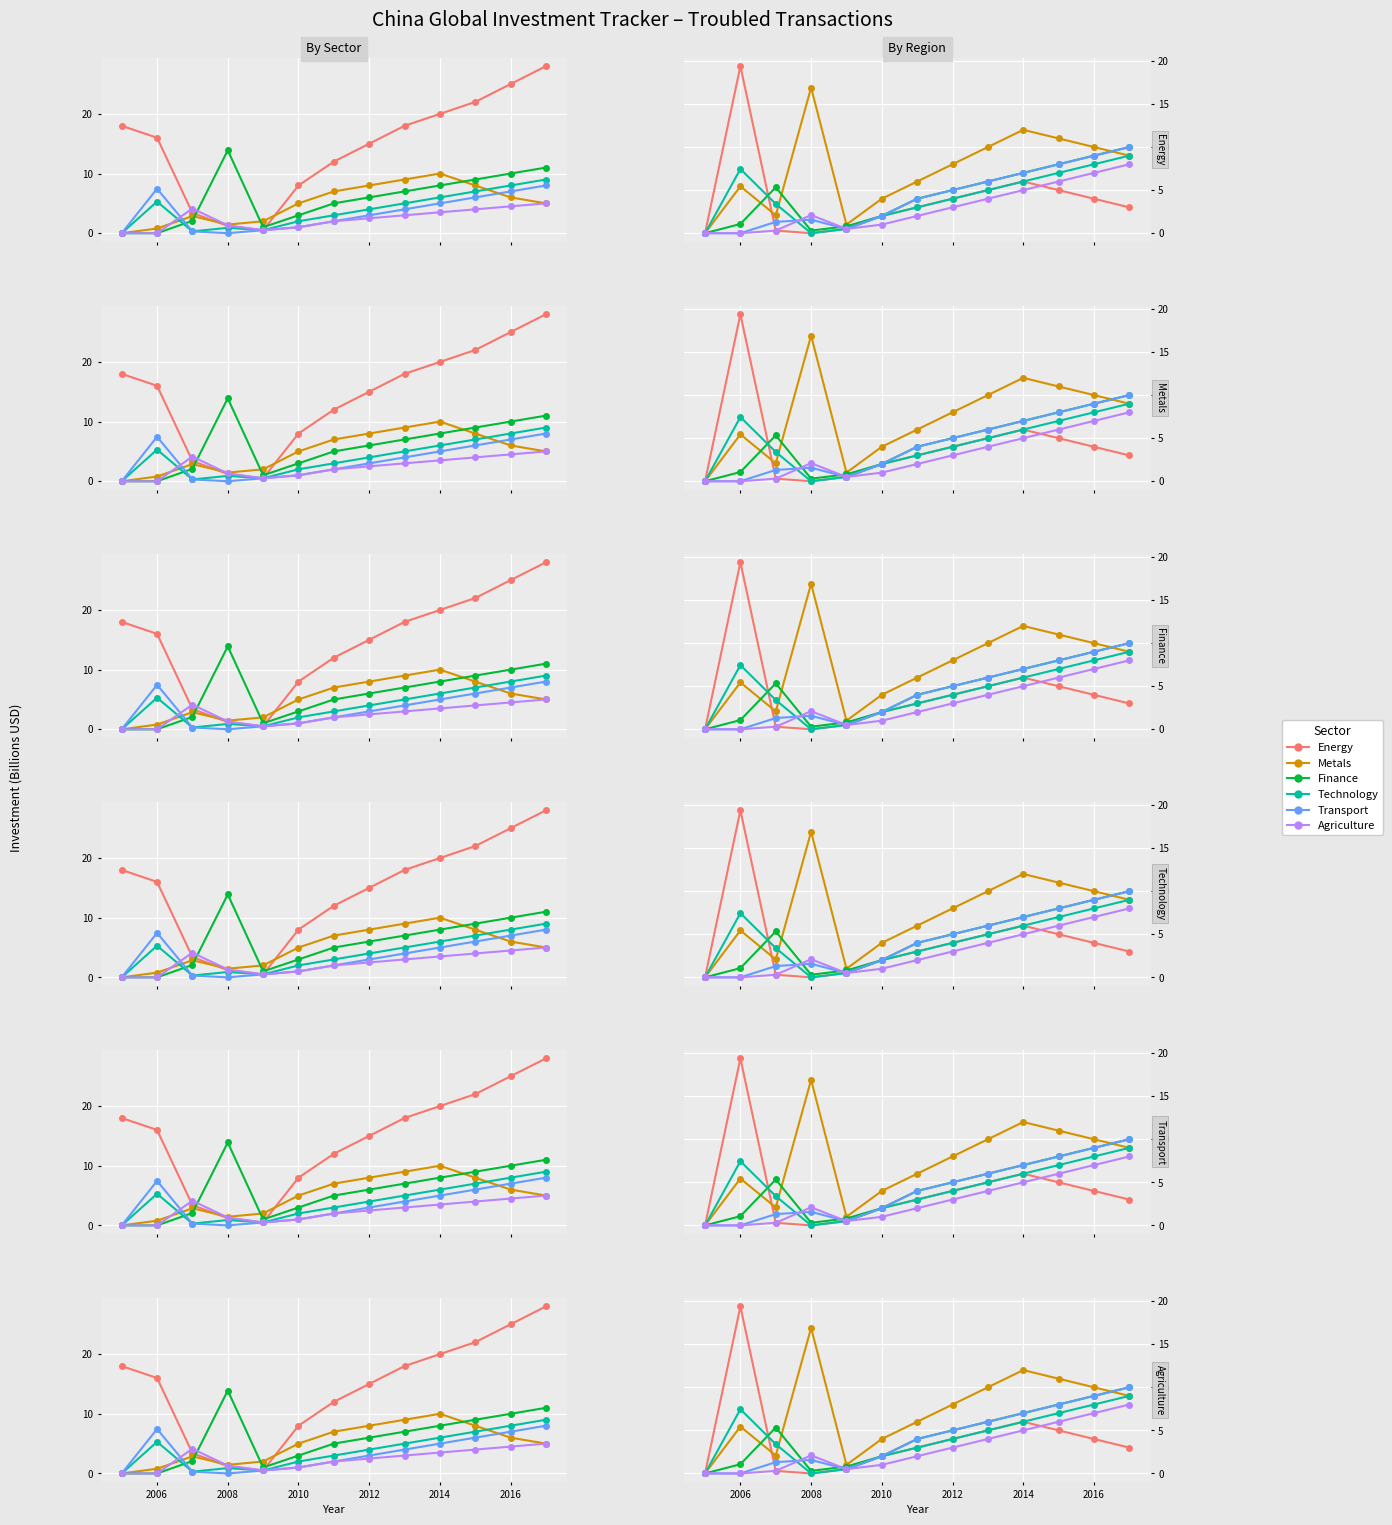

Is the value of Agriculture at 2010 greater than the value of Metals at 2010?

No